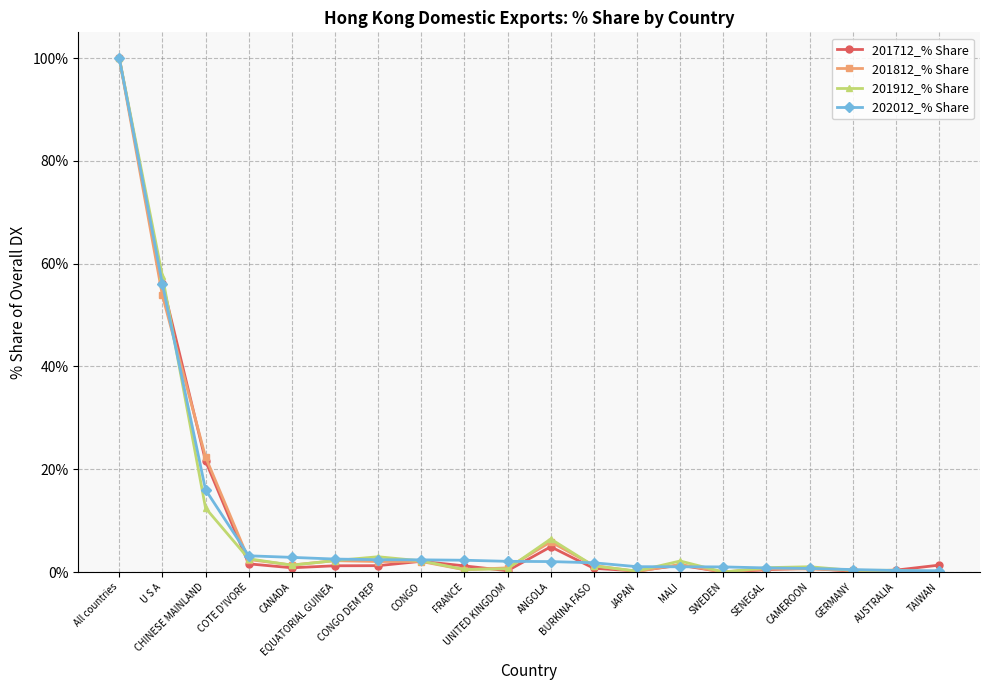

How many distinct data groups are displayed?

4